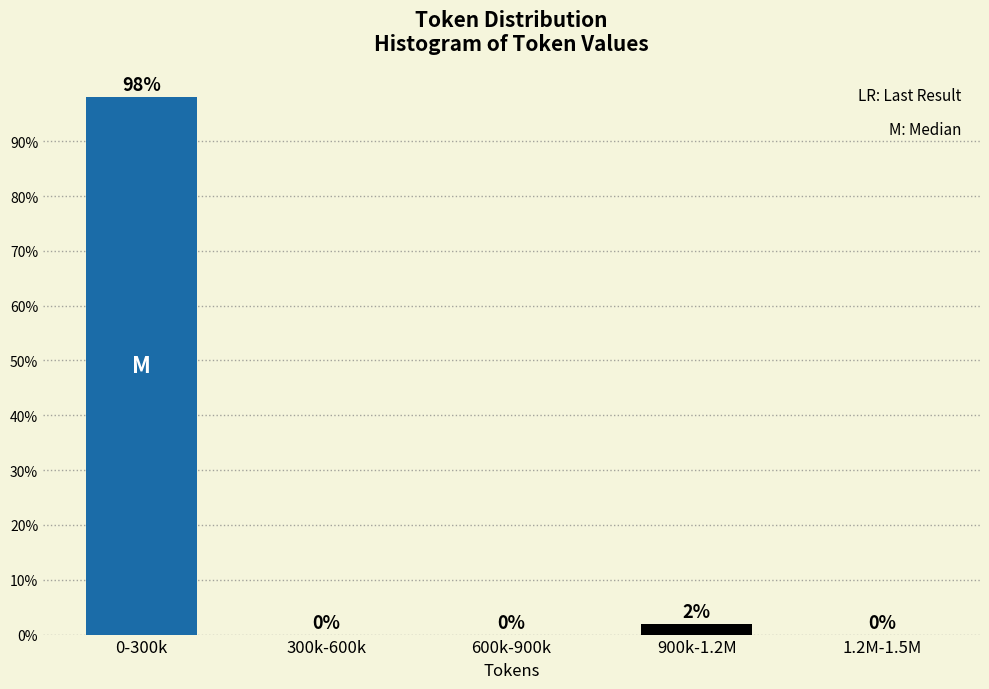

At which category does the chart reach its peak across all series?

0-300k